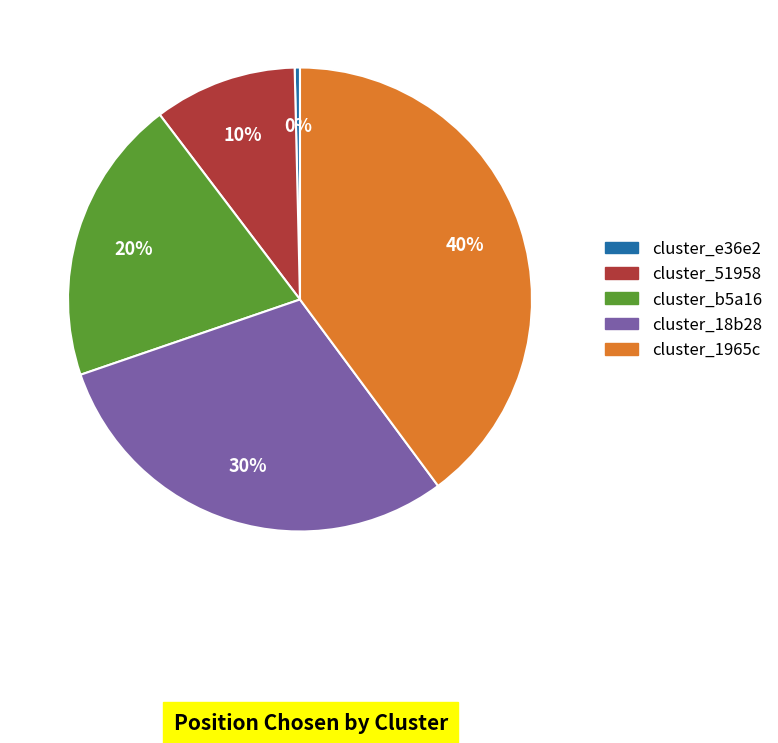

Is there a majority slice in this chart?

No